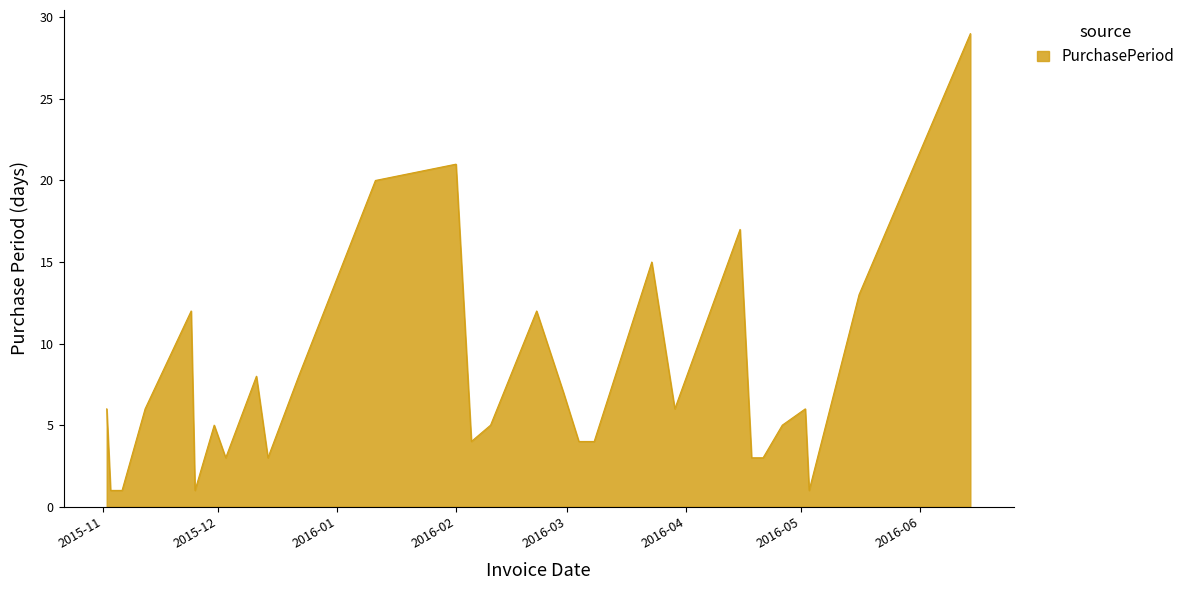

What is the greatest value displayed?

29